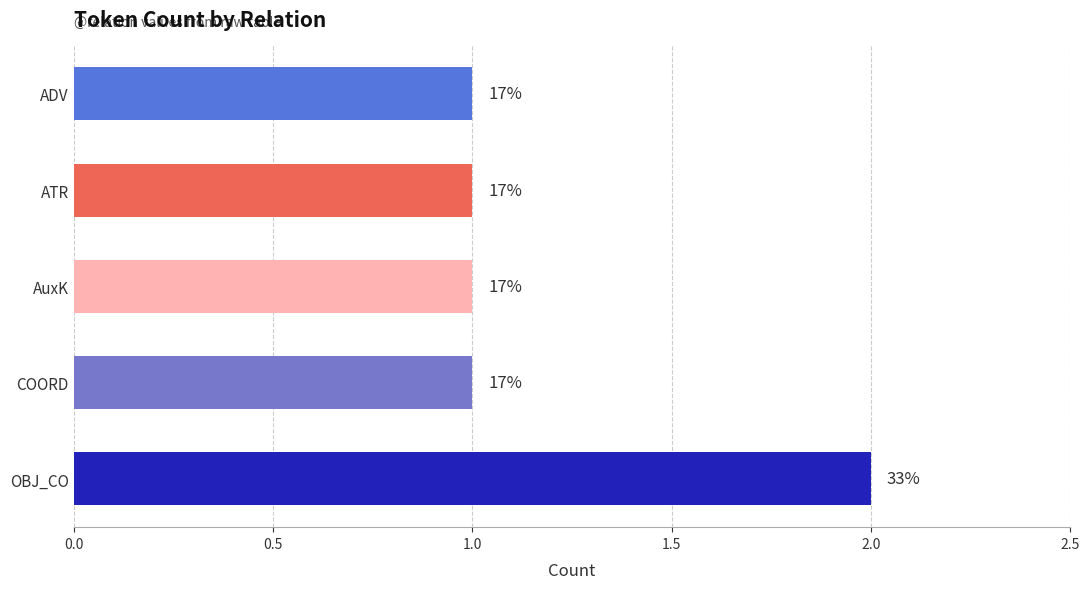

The chart shows a value of 1 at ADV. True or false?

True